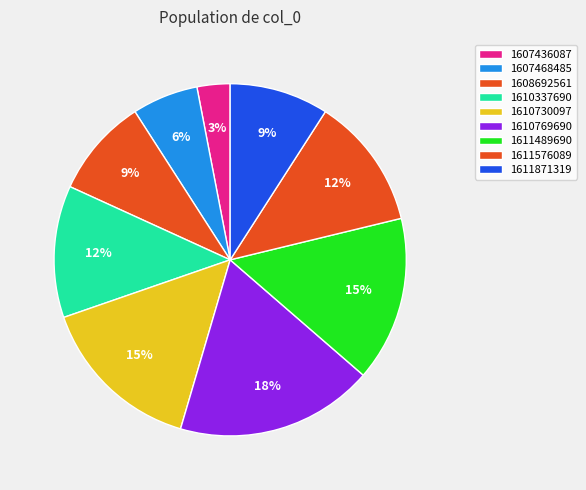

Does any single category account for the majority?

No